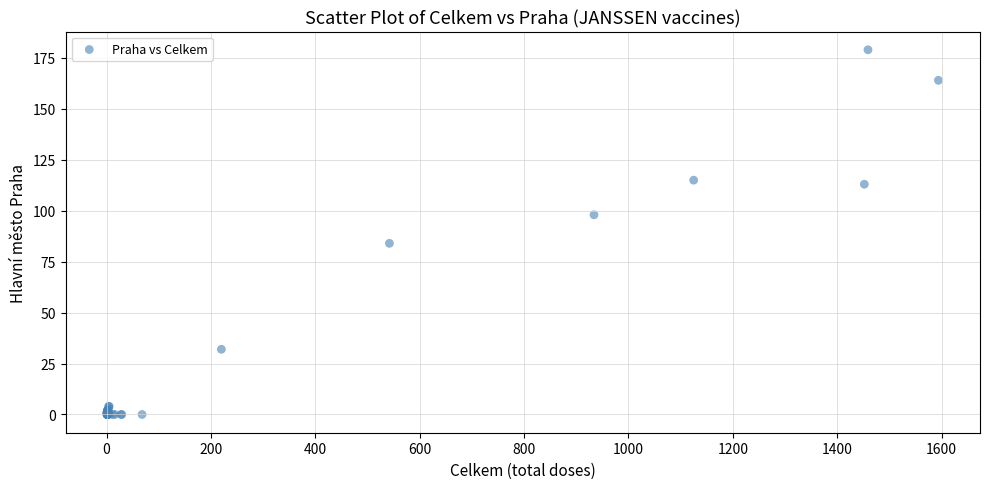

What Y value in the scatter plot is closest to 89?

84